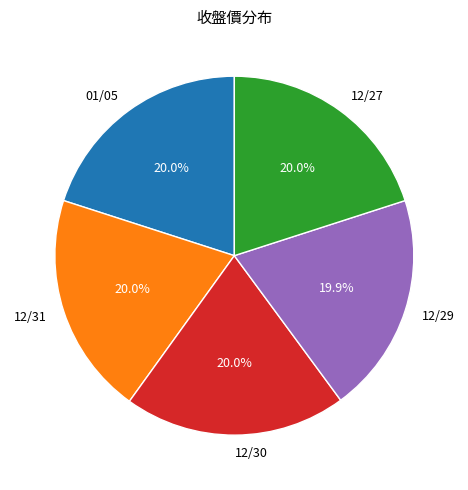

Is there any slice that represents more than half of the pie?

No